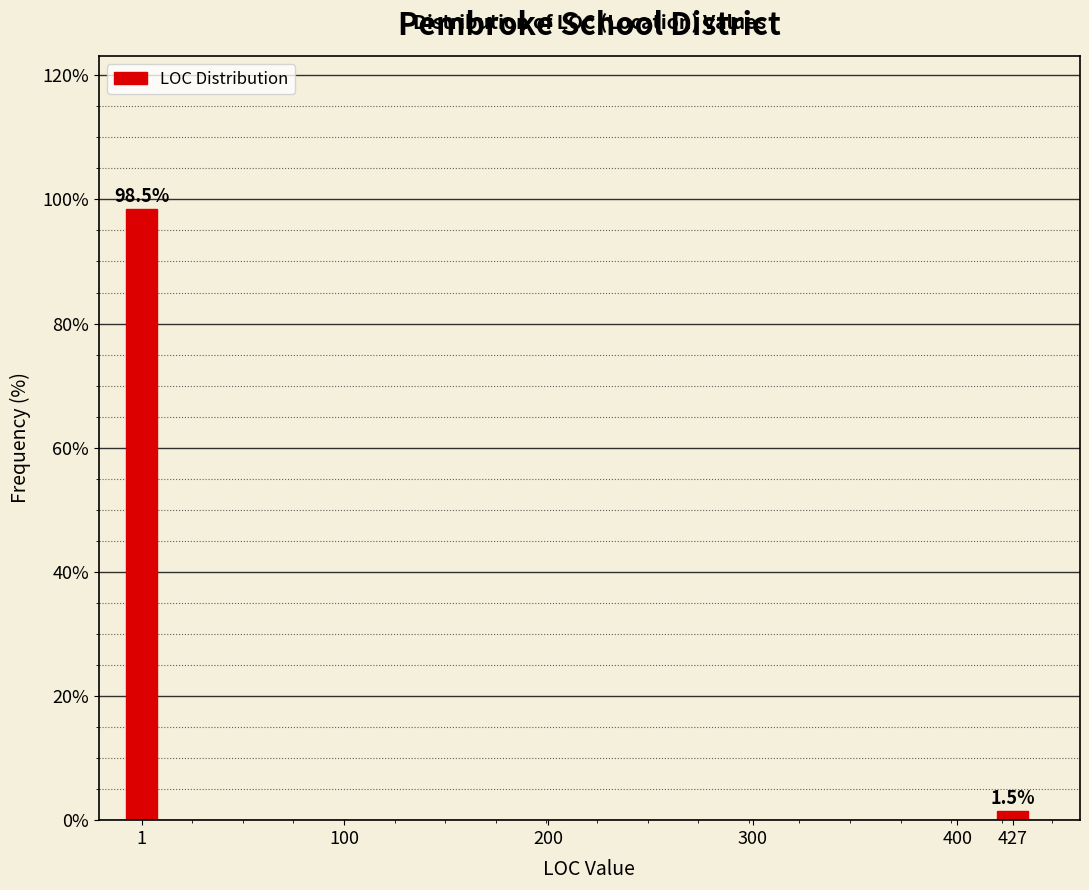

Reading left to right, extract all data points from this chart.

98.5	1.5